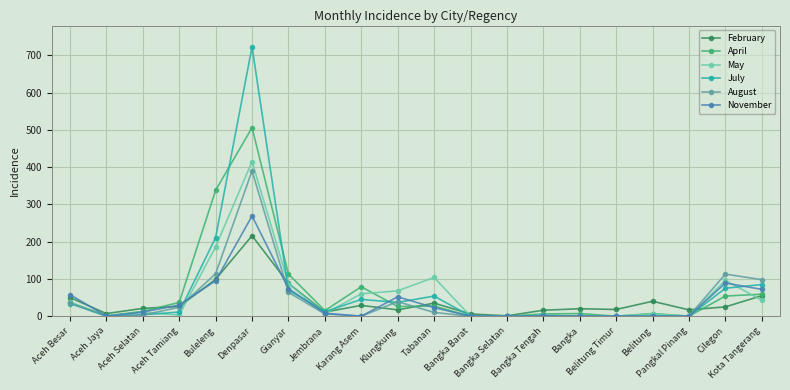

Which series has the widest spread of values?

July